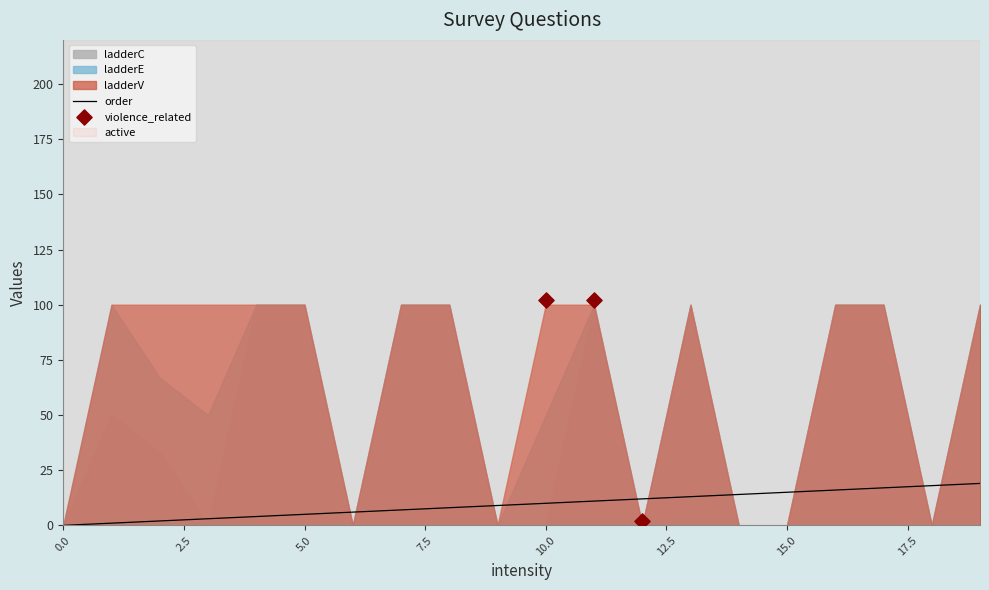

At which category is the sum across all series the highest?

19